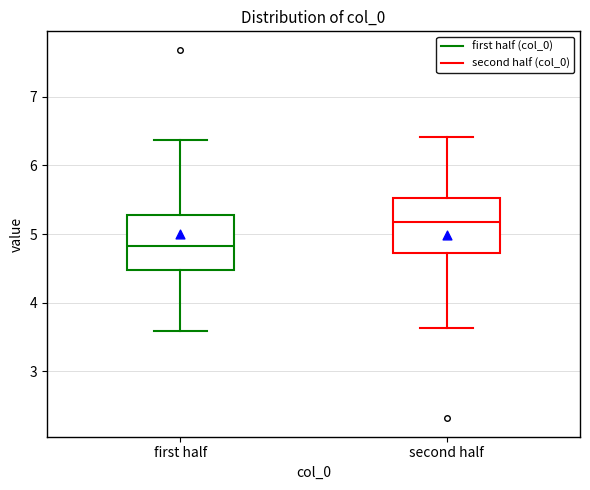

Reading left to right, read every box against the y-axis: the position of its median line, the range the box covers, and the ends of its whiskers. The values are not printed on the chart, so give them approximately, as read against the axis.

first half: median 4.8, box 4.5 to 5.3, whiskers 3.6 to 6.4
second half: median 5.2, box 4.7 to 5.5, whiskers 3.6 to 6.4